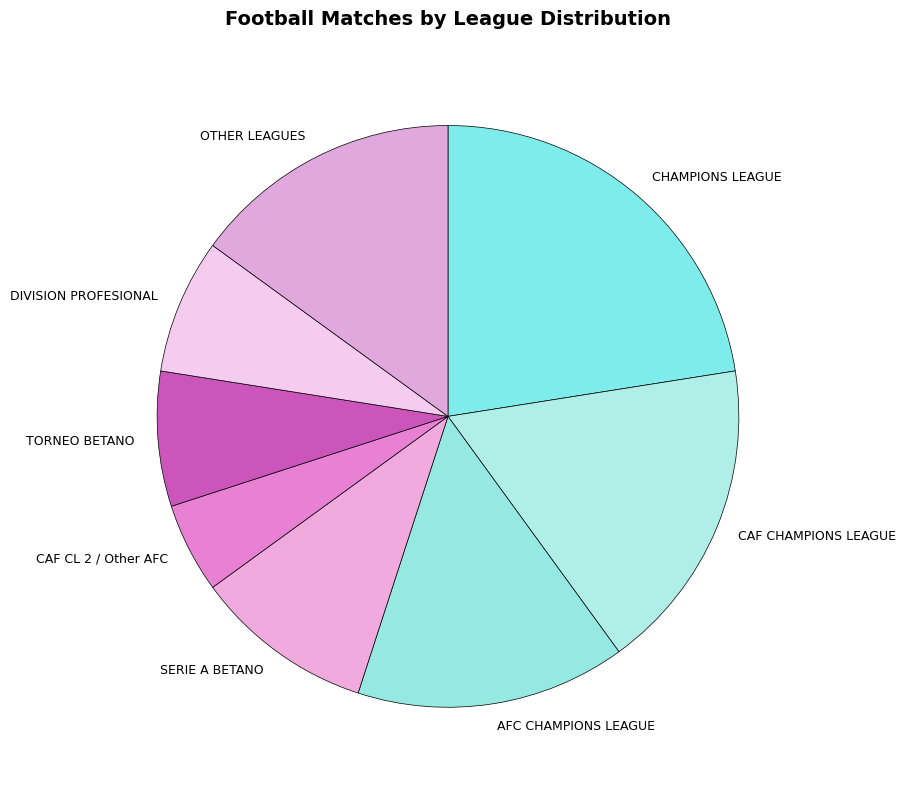

What is the smallest slice in the pie chart?

CAF CL 2 / Other AFC